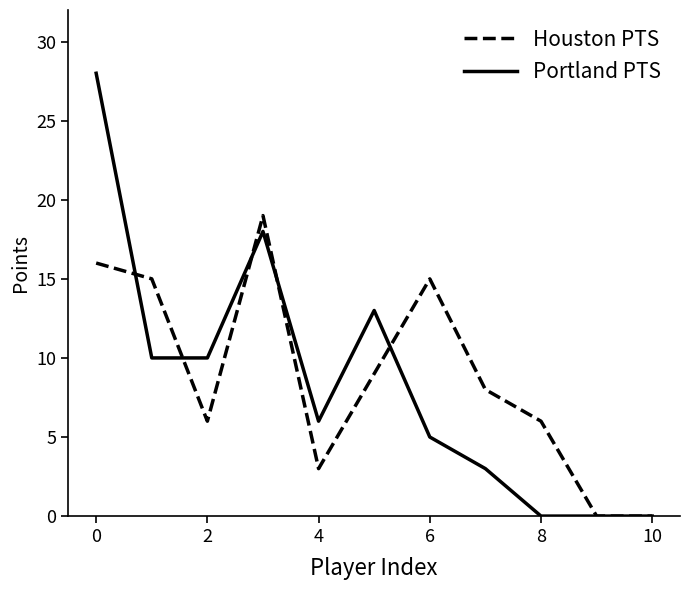

Rank the series by their maximum value, from lowest to highest.

Houston PTS, Portland PTS